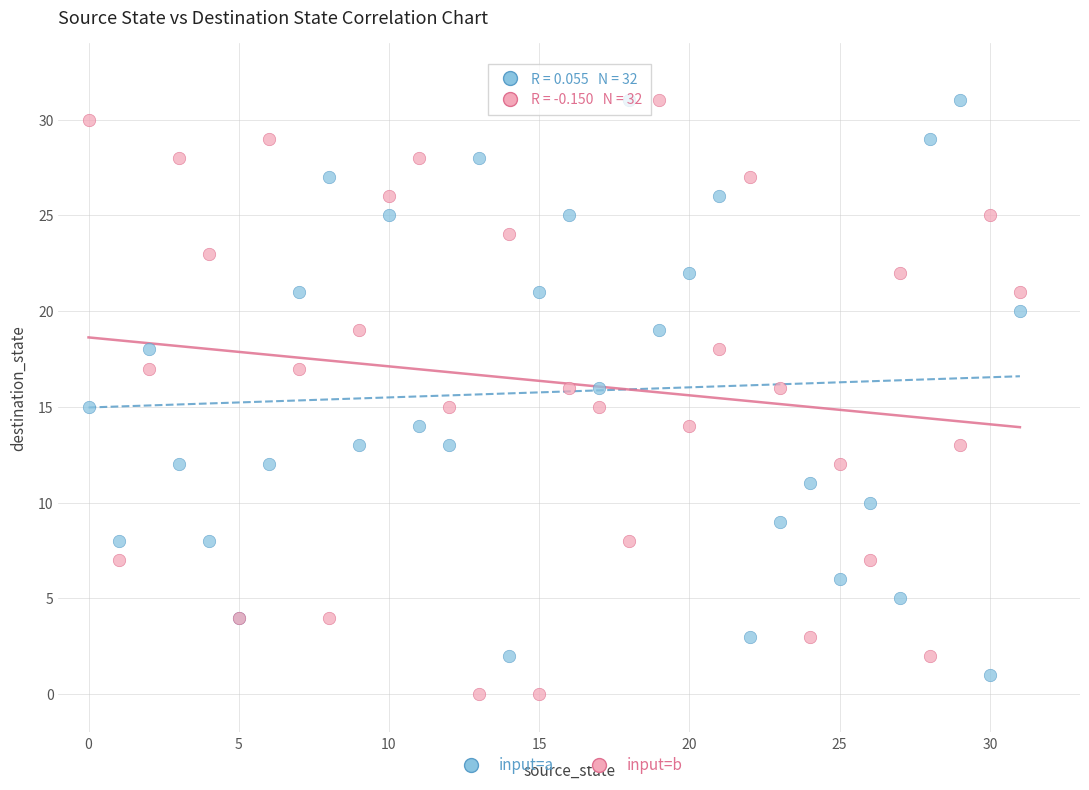

What are all the series names shown in the legend?

input=a, input=b